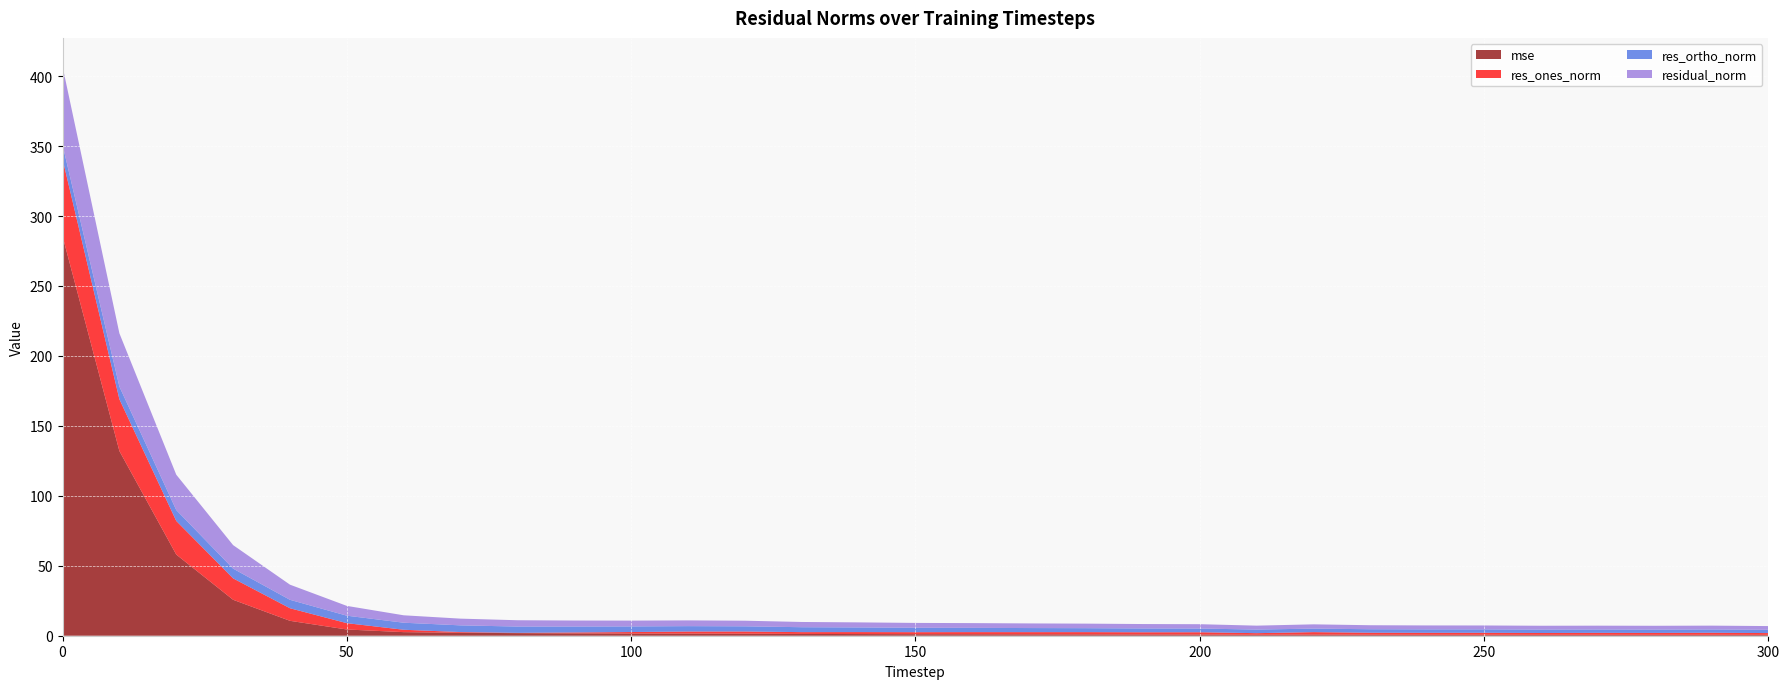

Reading right to left, transcribe all the data shown in this chart.

mse: 300=0.6	290=0.7	280=0.7	270=0.7	260=0.7	250=0.7	240=0.7	230=0.7	220=0.8	210=0.7	200=0.9	190=0.9	180=1.0	170=1.0	160=1.1	150=1.1	140=1.2	130=1.3	120=1.5	110=1.5	100=1.6	90=1.7	80=1.9	70=2.1	60=2.6	50=4.5	40=10.7	30=25.7	20=58.0	10=132.0	0=285.7
res_ones_norm: 300=1.3	290=1.4	280=1.3	270=1.4	260=1.3	250=1.4	240=1.4	230=1.4	220=1.7	210=1.1	200=1.6	190=1.6	180=1.6	170=1.6	160=1.5	150=1.4	140=1.4	130=1.3	120=1.6	110=1.5	100=1.1	90=0.7	80=0.2	70=0.5	60=1.7	50=4.5	40=9.0	30=15.3	20=24.0	10=37.0	0=55.1
res_ortho_norm: 300=2.3	290=2.4	280=2.4	270=2.4	260=2.4	250=2.4	240=2.5	230=2.5	220=2.5	210=2.6	200=2.7	190=2.7	180=2.8	170=2.9	160=3.0	150=3.2	140=3.3	130=3.5	120=3.7	110=3.8	100=4.0	90=4.2	80=4.5	70=4.8	60=5.0	50=5.3	40=6.0	30=7.0	20=7.8	10=9.0	0=10.1
residual_norm: 300=2.7	290=2.7	280=2.7	270=2.7	260=2.7	250=2.8	240=2.8	230=2.9	220=3.1	210=2.8	200=3.1	190=3.2	180=3.2	170=3.3	160=3.4	150=3.5	140=3.6	130=3.7	120=4.0	110=4.1	100=4.2	90=4.3	80=4.5	70=4.8	60=5.3	50=7.0	40=10.8	30=16.8	20=25.3	10=38.1	0=56.1